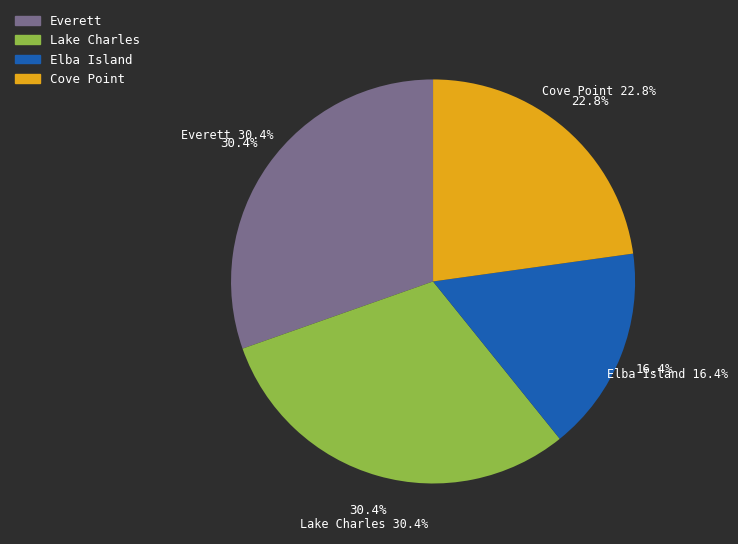

True or false: Elba Island accounts for 1% of the total.

False